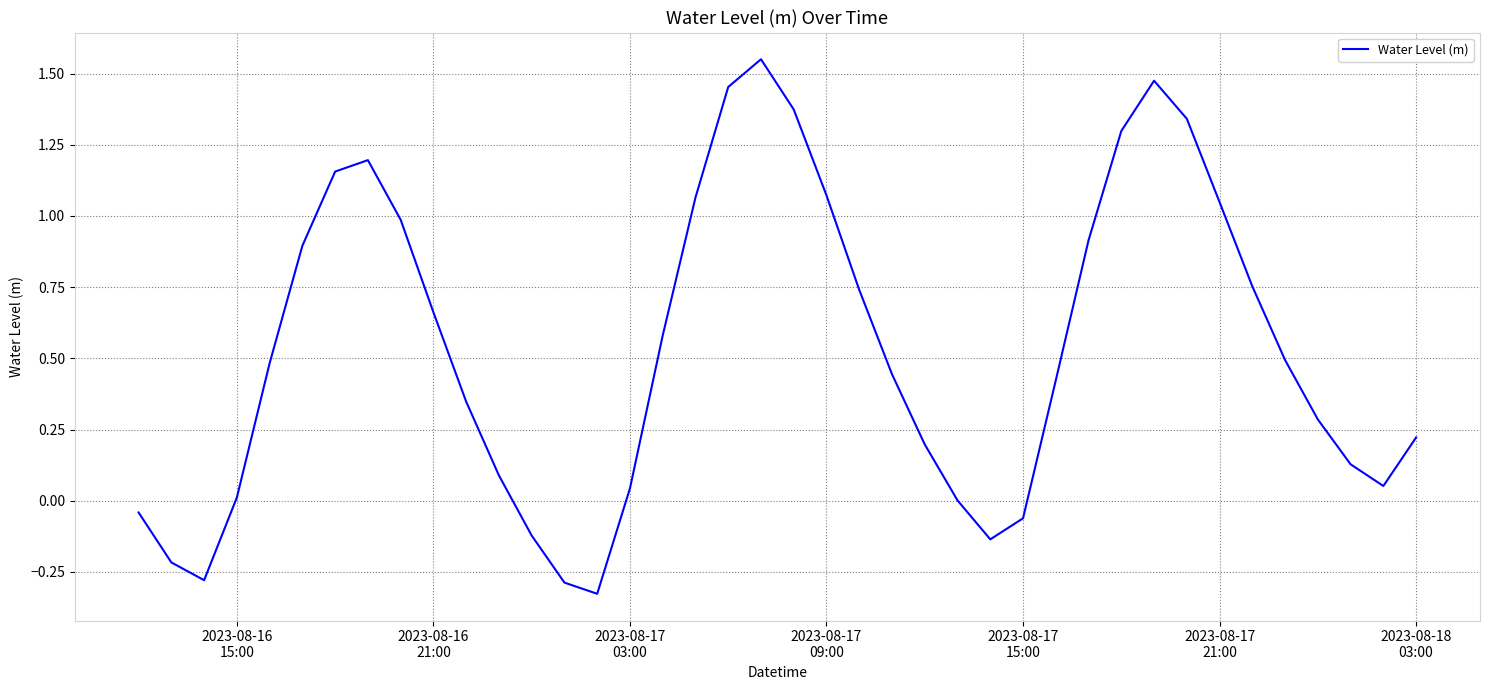

What is the difference between the maximum and minimum values?

1.9